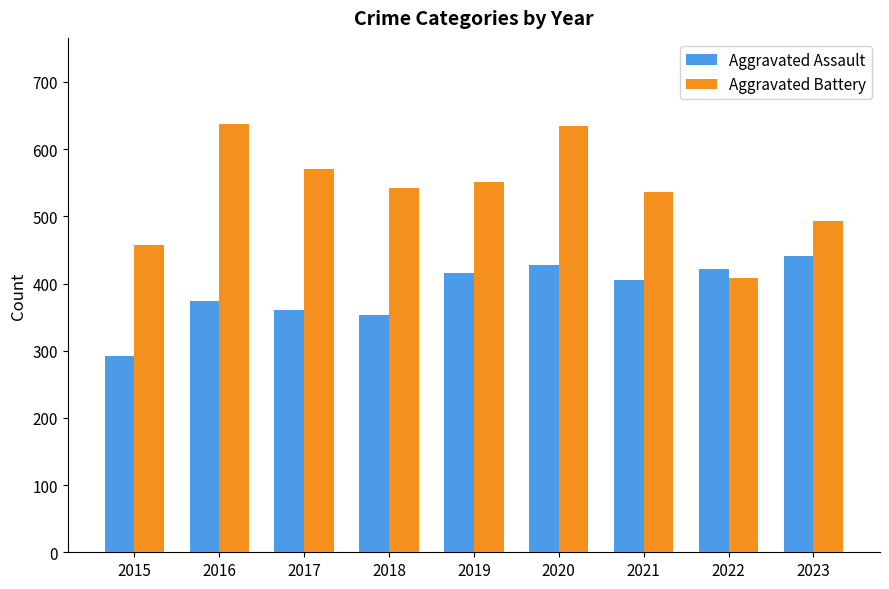

The Aggravated Battery series shows 144 at 2023. True or false?

False